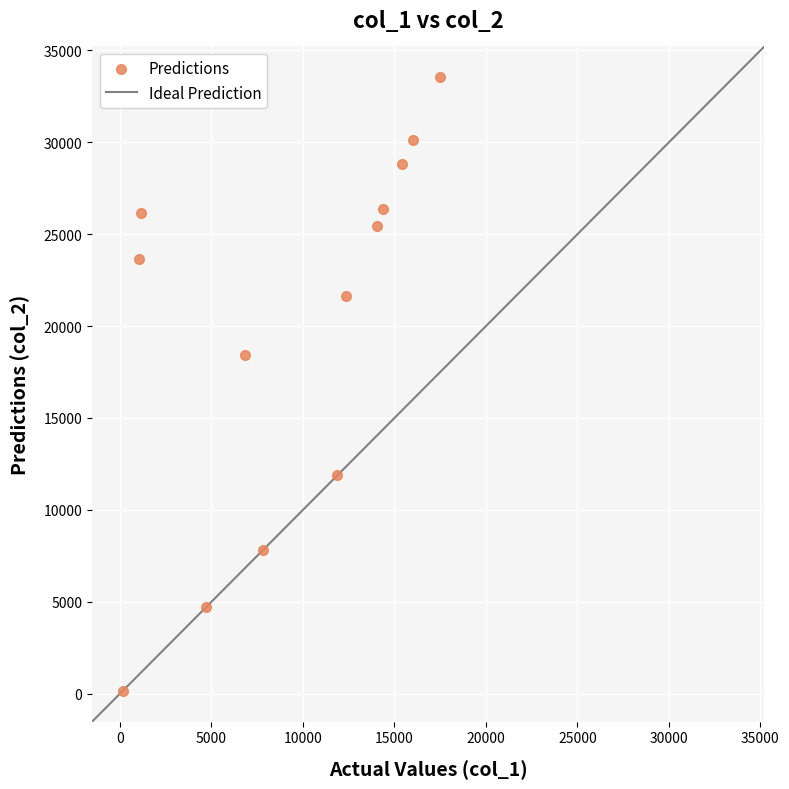

What Y value in the scatter plot is closest to 16850?

18409